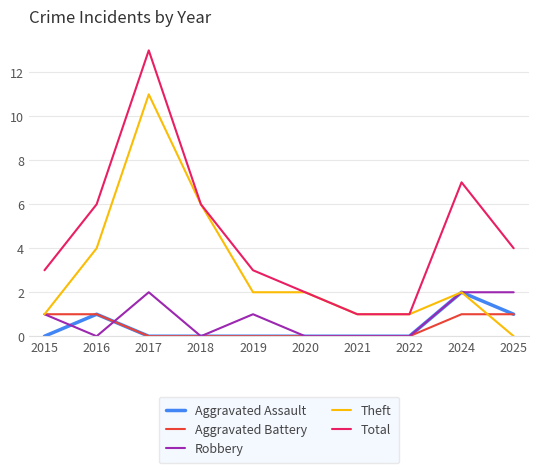

Which category has the highest value in the Theft series?

2017